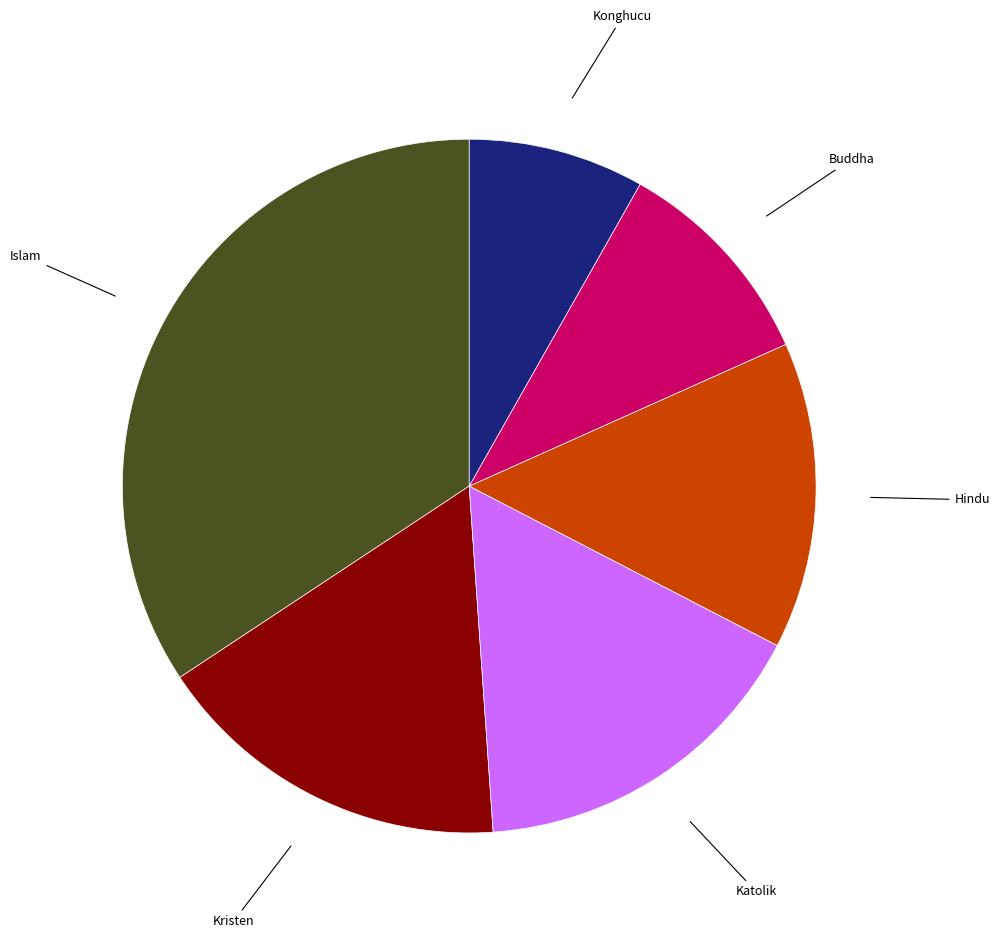

Count the number of slices in the pie.

6